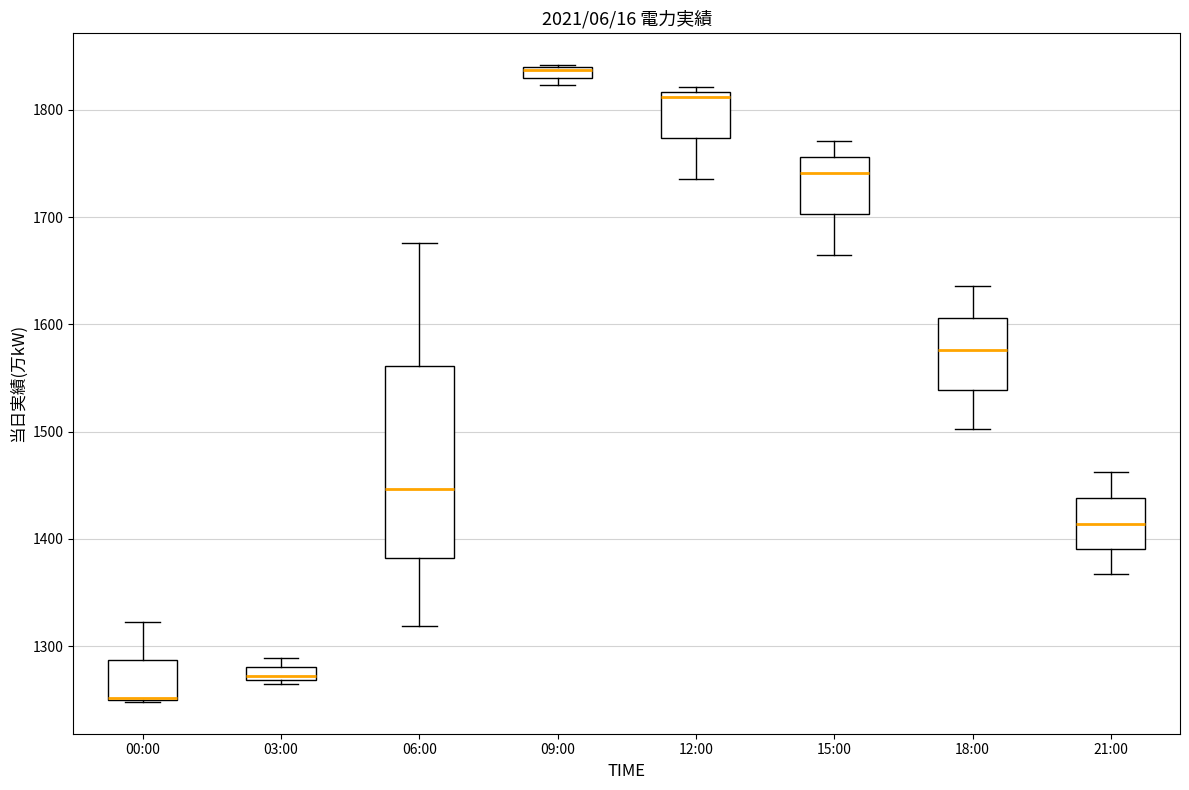

Which box is the tallest, from its lower edge to its upper edge?

06:00